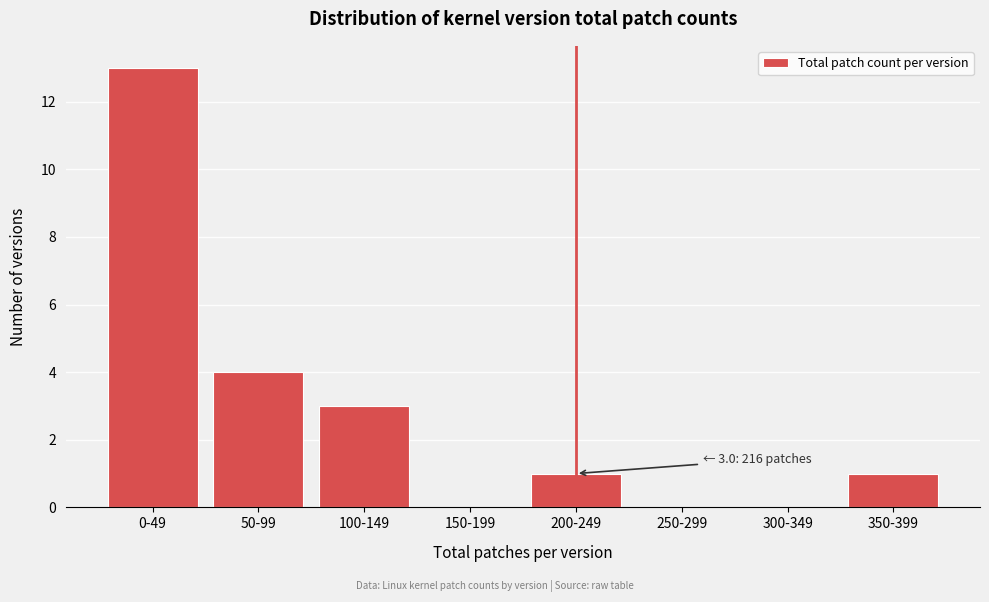

Reading left to right, list all the values displayed in this chart.

0-49=13	50-99=4	100-149=3	150-199=0	200-249=1	250-299=0	300-349=0	350-399=1